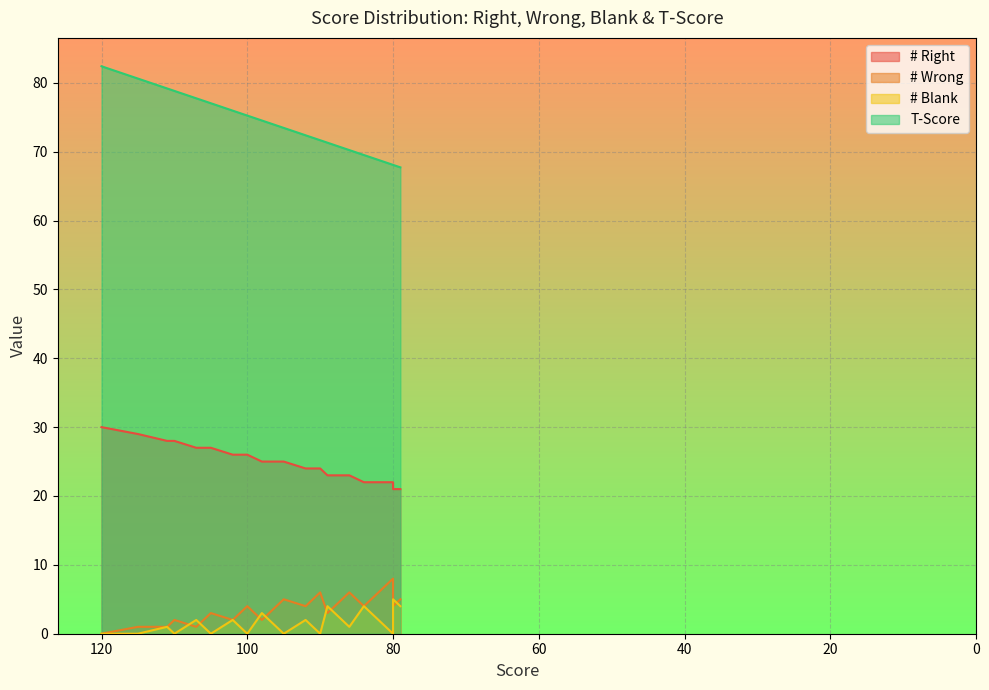

True or false: # Right has more than 2 interior local peaks.

False